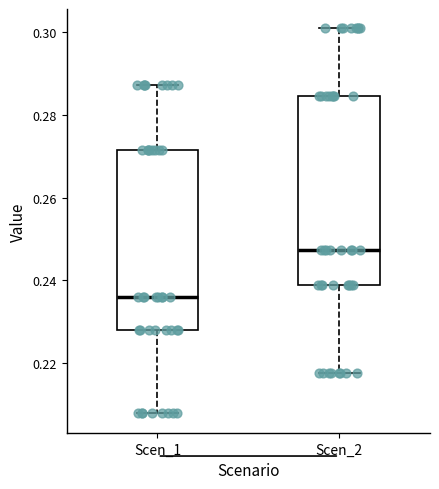

Reading left to right, read every box against the y-axis: the position of its median line, the range the box covers, and the ends of its whiskers. The values are not printed on the chart, so give them approximately, as read against the axis.

Scen_1: median 0.236, box 0.228 to 0.272, whiskers 0.208 to 0.288
Scen_2: median 0.248, box 0.238 to 0.284, whiskers 0.218 to 0.300